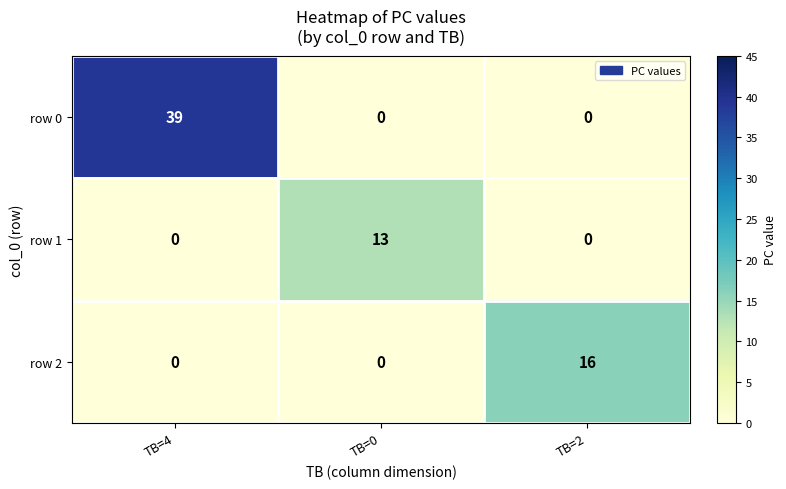

Reading left to right, what are all the values shown in this chart?

row 0: TB=4=39	TB=0=0	TB=2=0
row 1: TB=4=0	TB=0=13	TB=2=0
row 2: TB=4=0	TB=0=0	TB=2=16